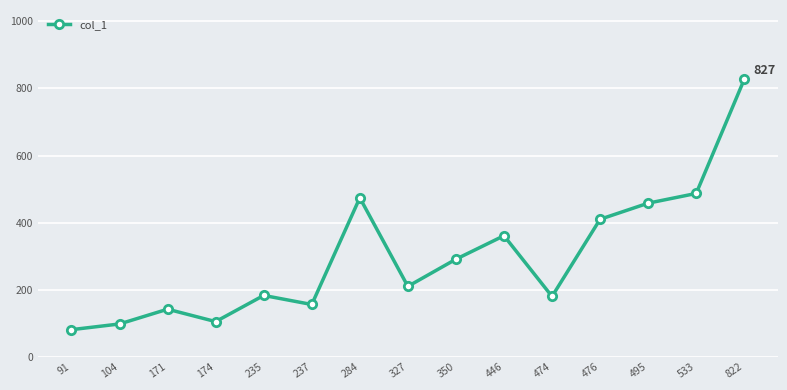

Which category has the lowest value across all series?

91